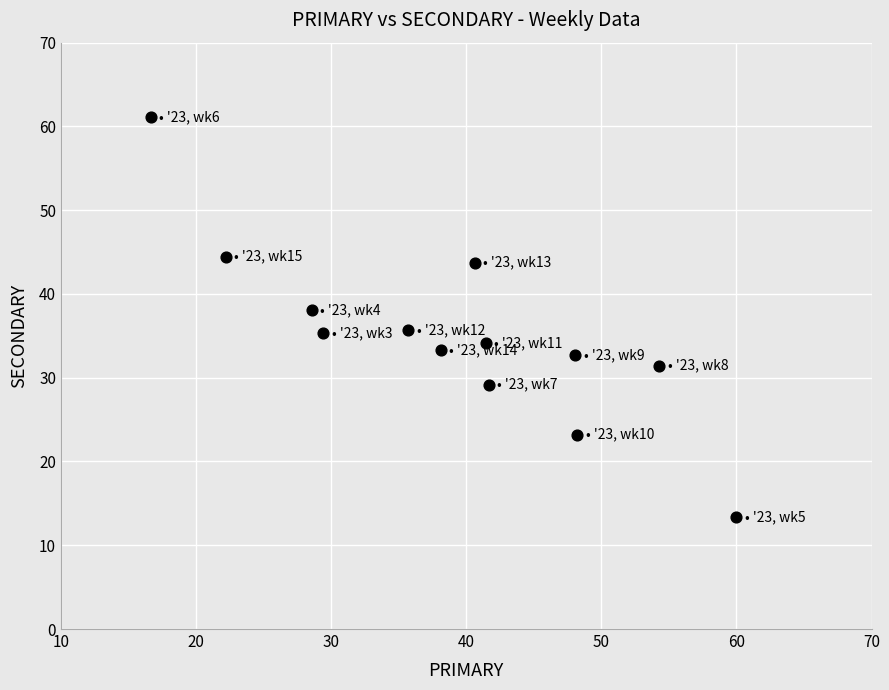

What is the range of X values (max minus min)?

43.3